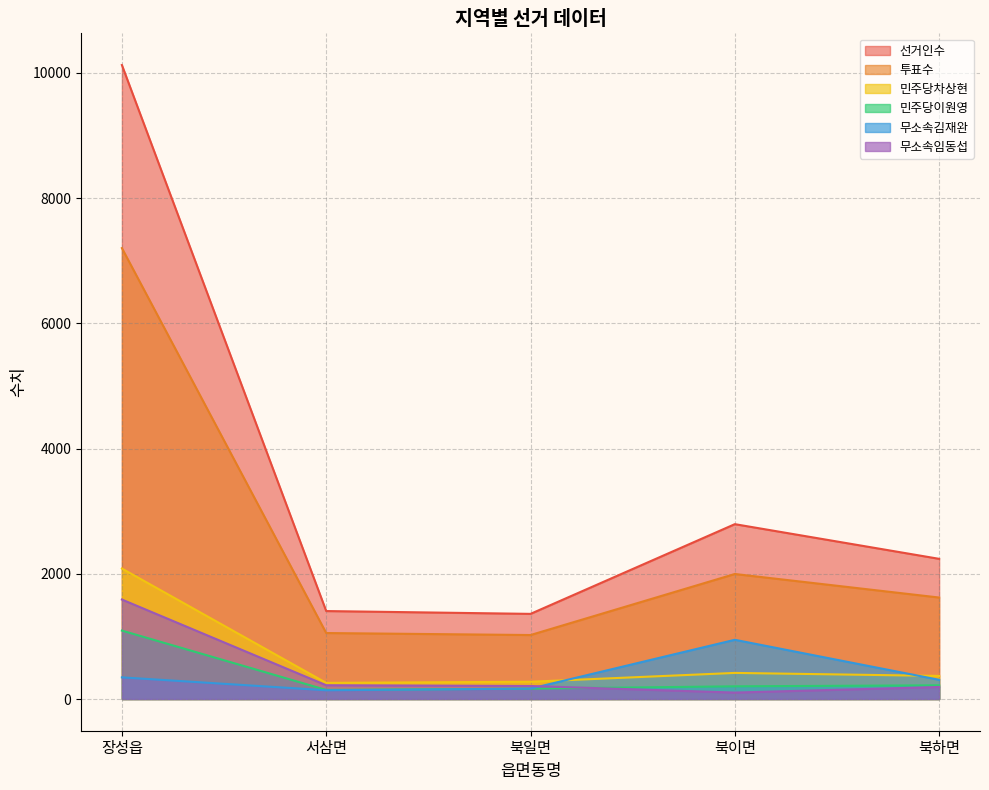

How many lines are shown in the chart?

6